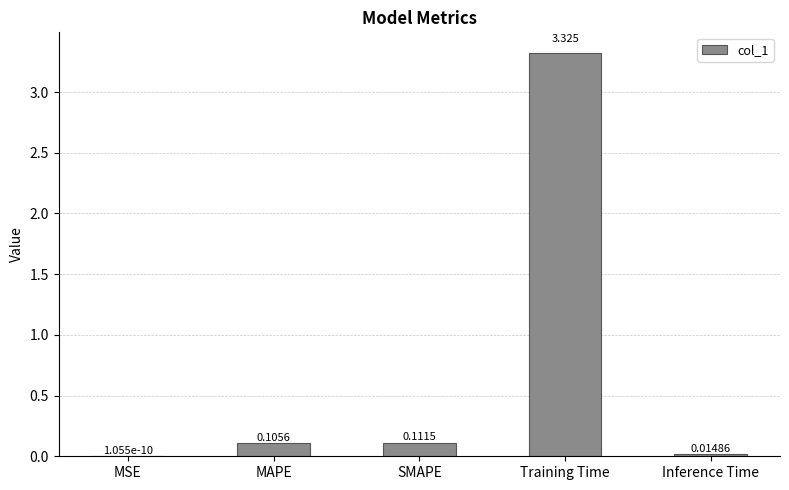

Which has a higher value, Training Time or MAPE?

Training Time